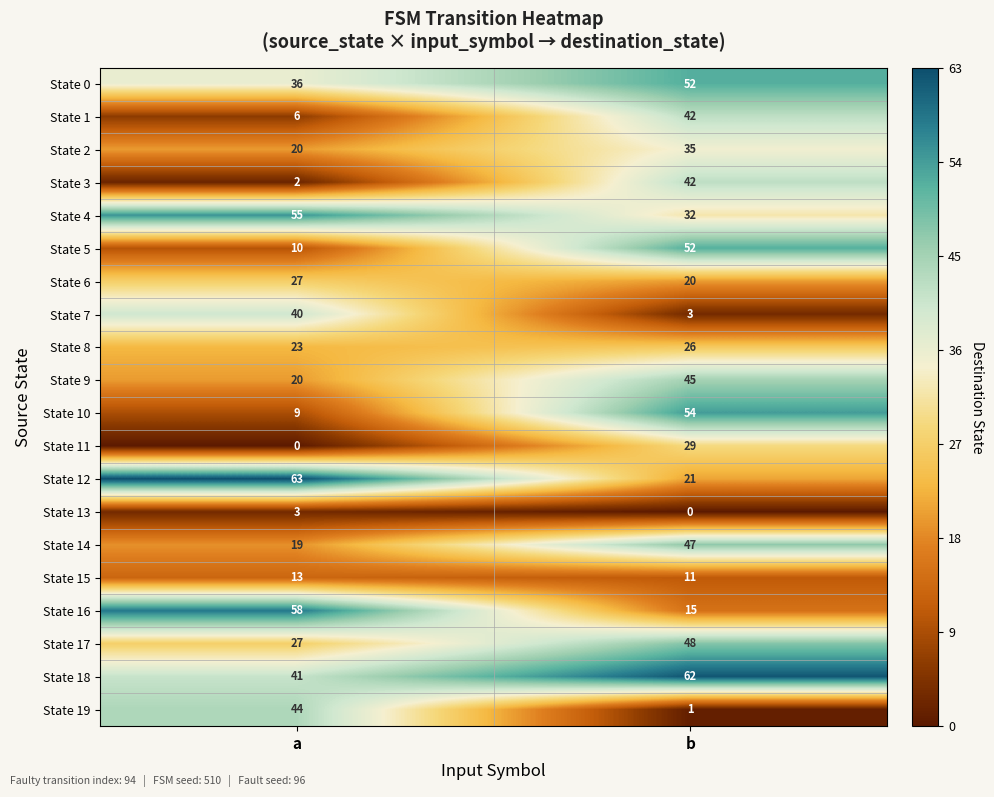

List the labels in order of State 2 value, smallest first.

a, b